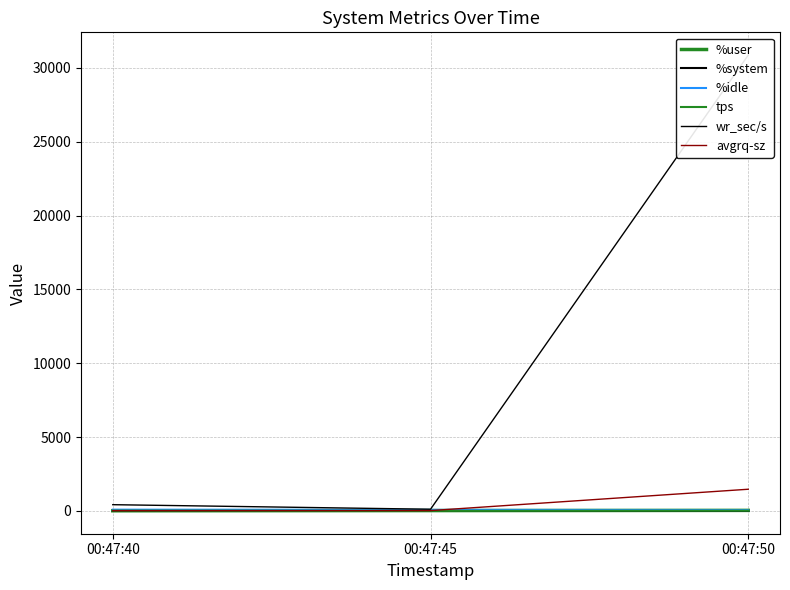

At which label does avgrq-sz reach its minimum?

00:47:40